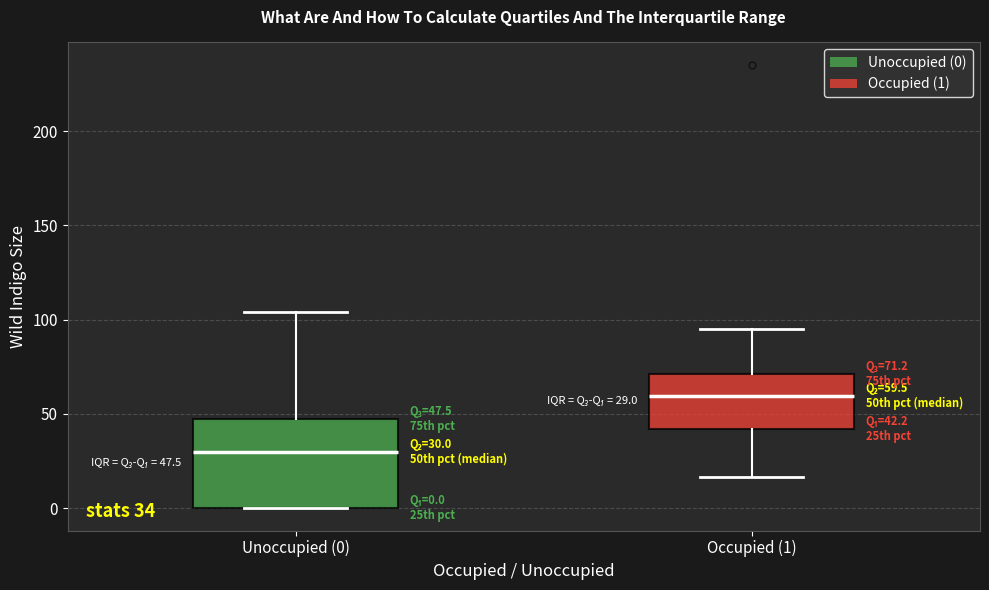

Comparing the boxes themselves (not the whiskers), which one is the tallest?

Unoccupied (0)